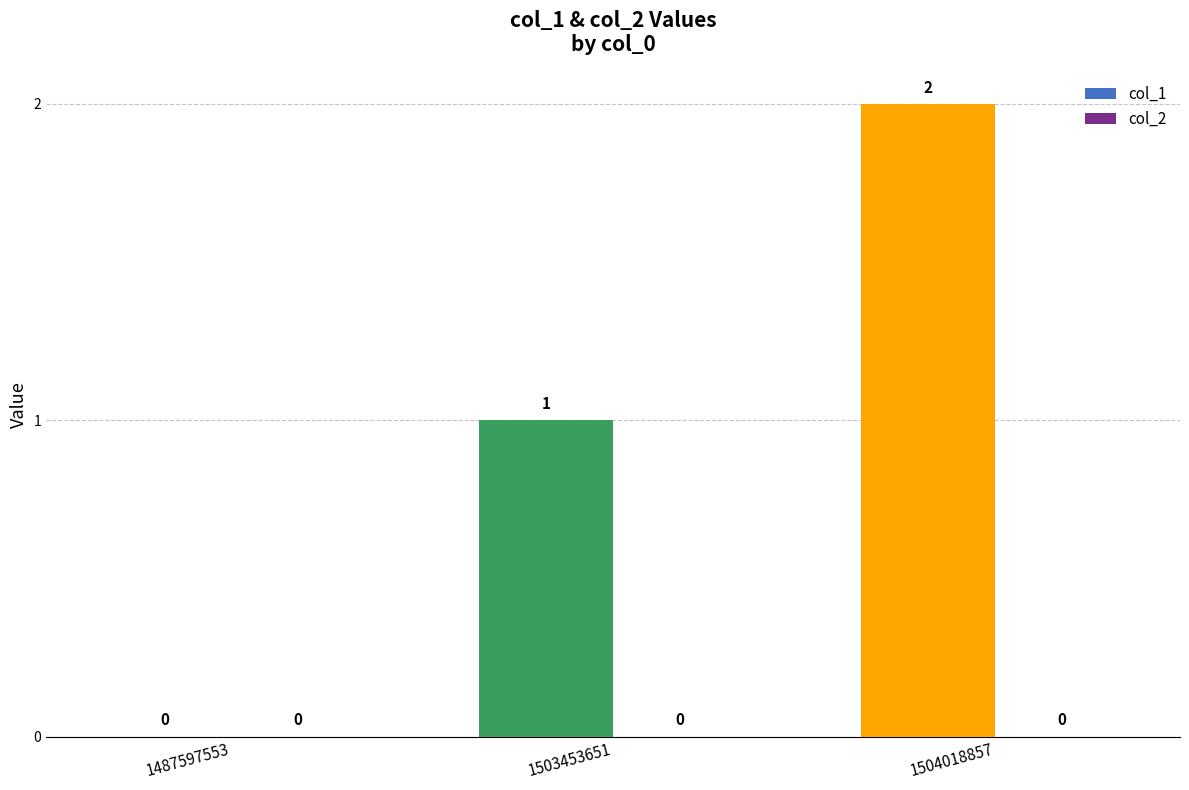

Between 1503453651 and 1504018857, which is larger?

1504018857